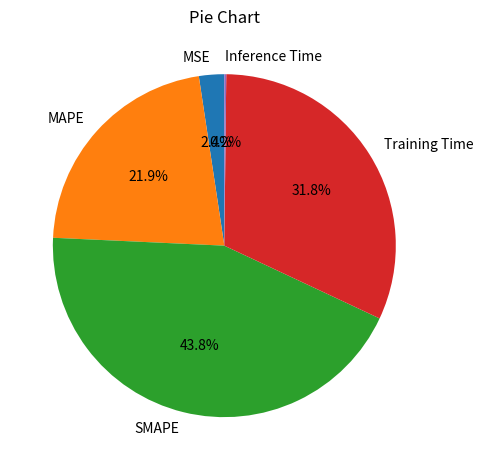

How much of the chart is everything except Training Time?

68.2%